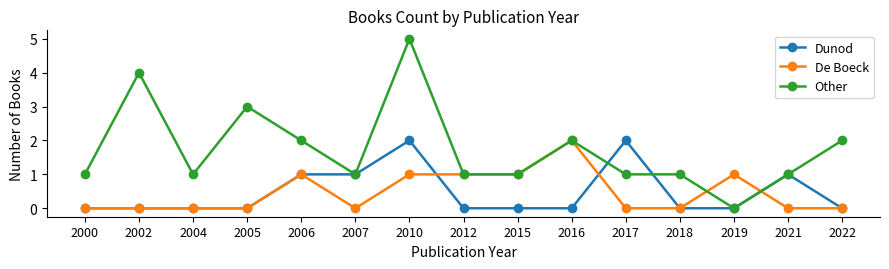

Is it true that Other equals 2 at 2022?

True